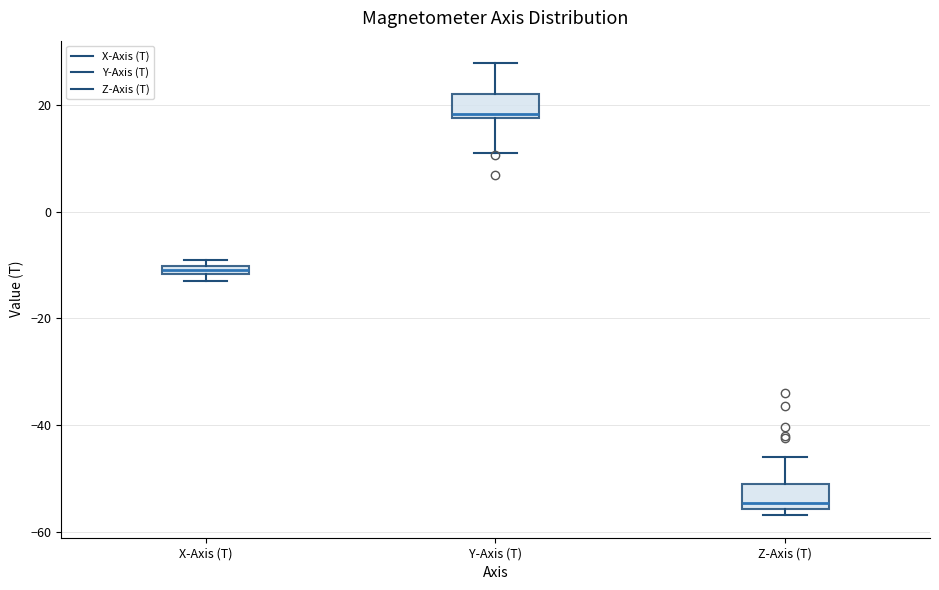

Where is the upper edge of the box for Z-Axis (T) on the y-axis? The values are not printed on the chart, so give them approximately, as read against the axis.

-52